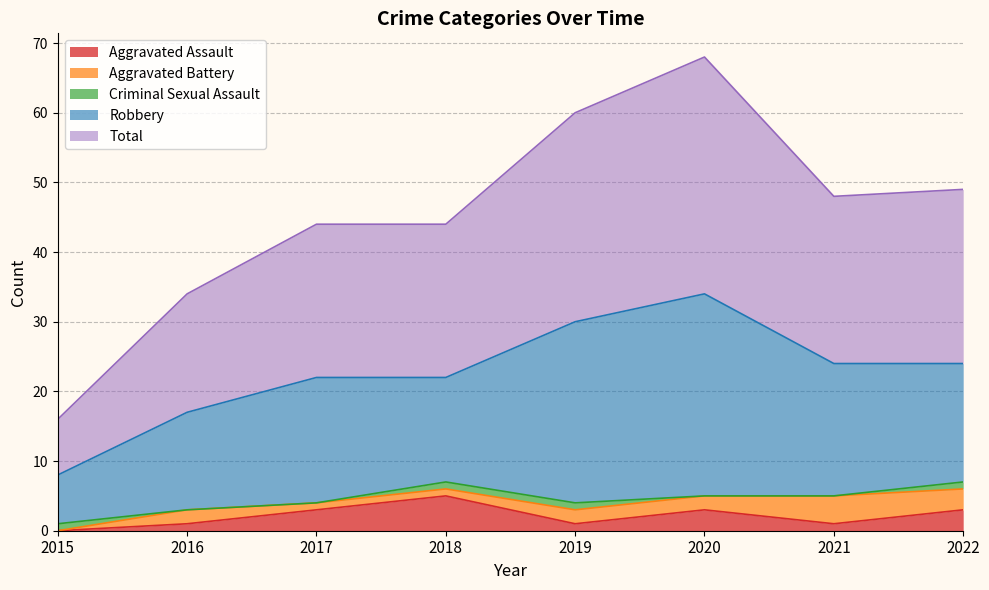

True or false: Robbery and Aggravated Battery intersect in this chart.

False